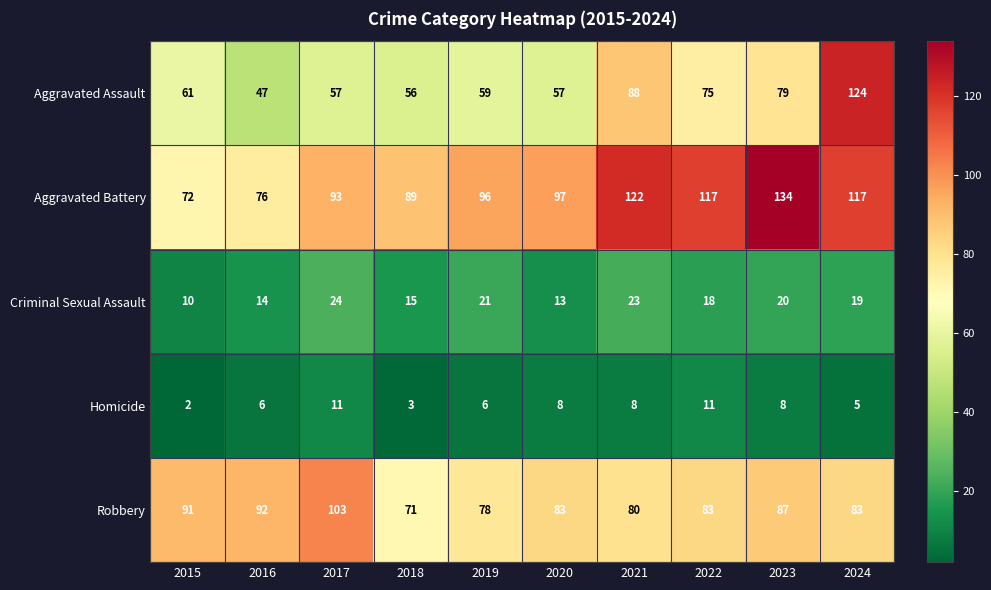

What is the difference between the Criminal Sexual Assault values at 2016 and 2023?

6